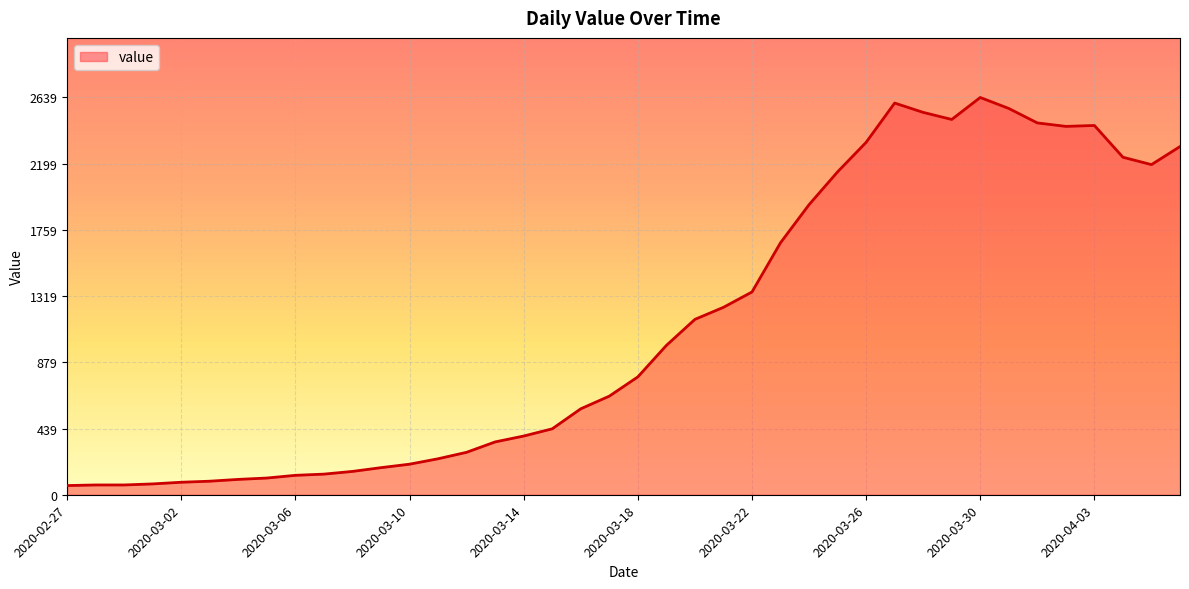

What is the greatest value displayed?

2639